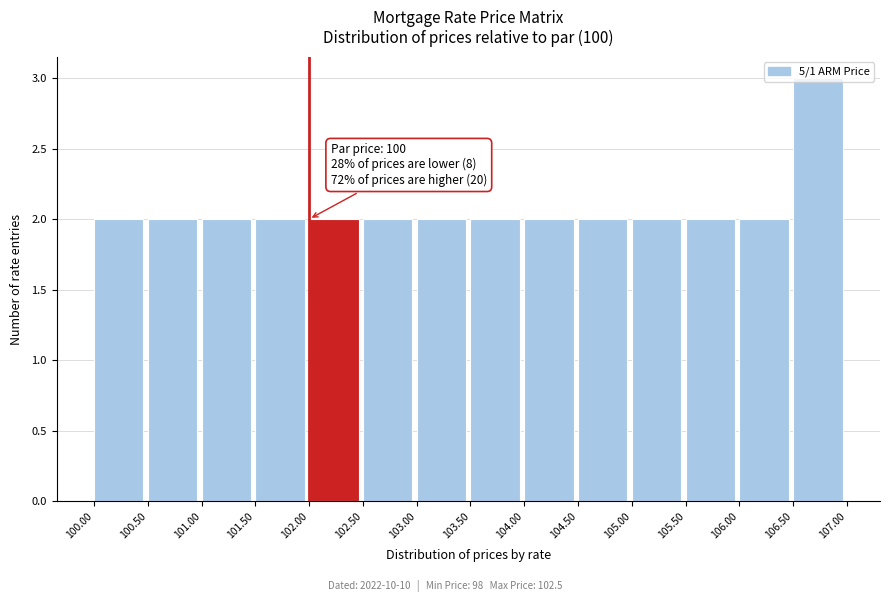

Which range on the x-axis has the tallest bar?

106.50 to 107.00